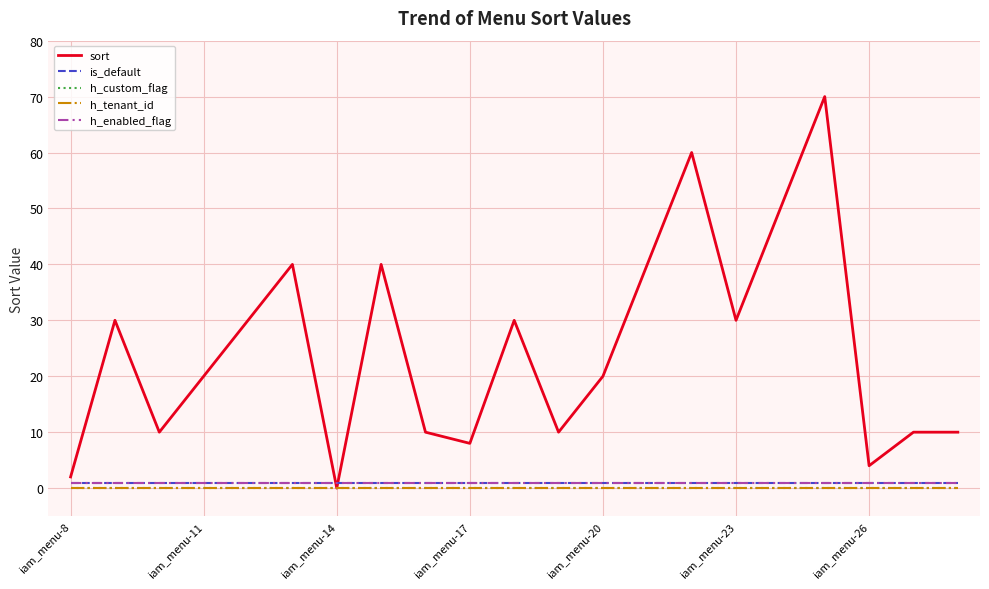

Does the chart display data point markers on the line(s)?

No